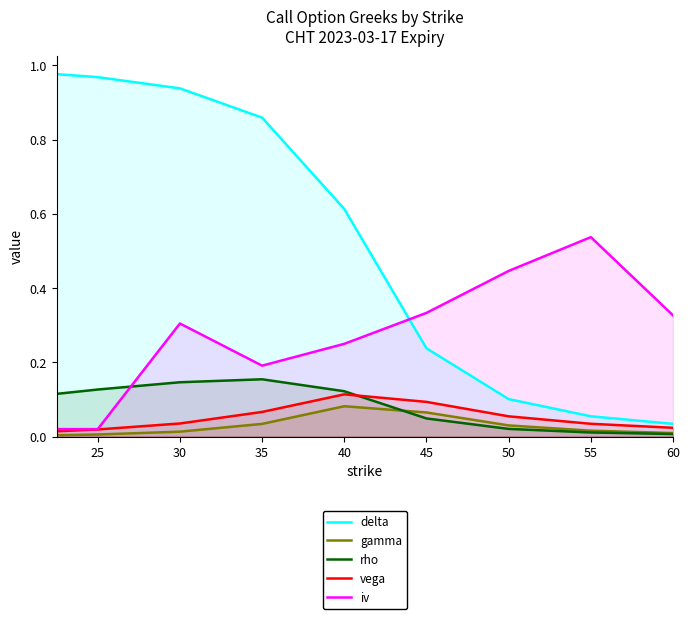

Reading right to left, transcribe all the data shown in this chart.

delta: 0.0	0.1	0.1	0.2	0.6	0.9	0.9	1.0	1.0
gamma: 0.0	0.0	0.0	0.1	0.1	0.0	0.0	0.0	0.0
rho: 0.0	0.0	0.0	0.0	0.1	0.2	0.1	0.1	0.1
vega: 0.0	0.0	0.1	0.1	0.1	0.1	0.0	0.0	0.0
iv: 0.3	0.5	0.4	0.3	0.2	0.2	0.3	0.0	0.0